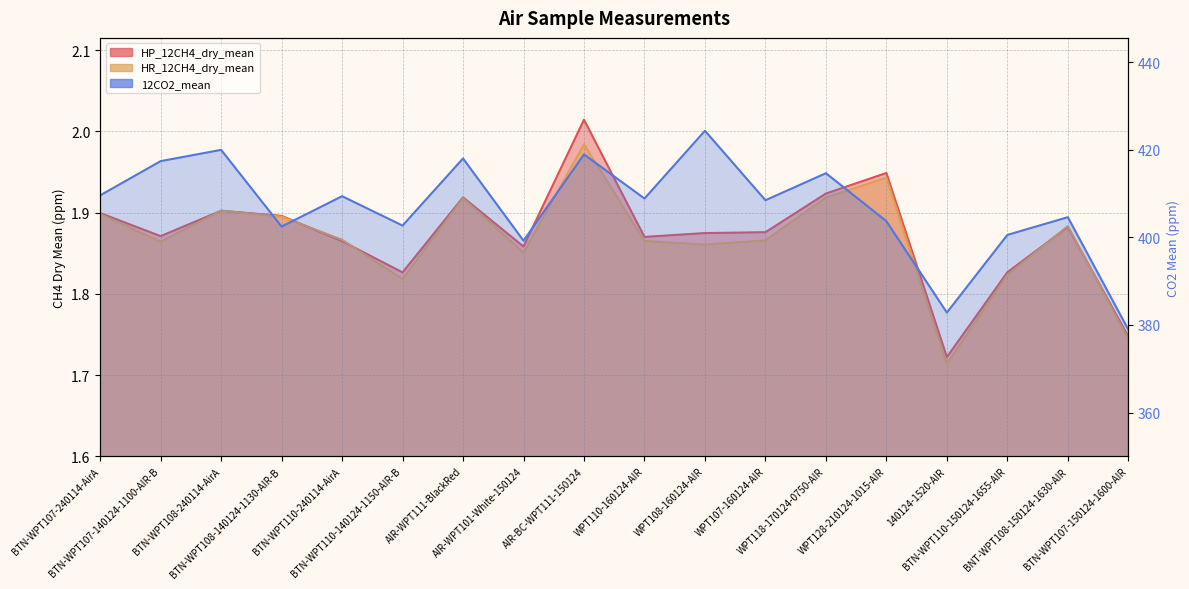

How many data points does each series have?

18